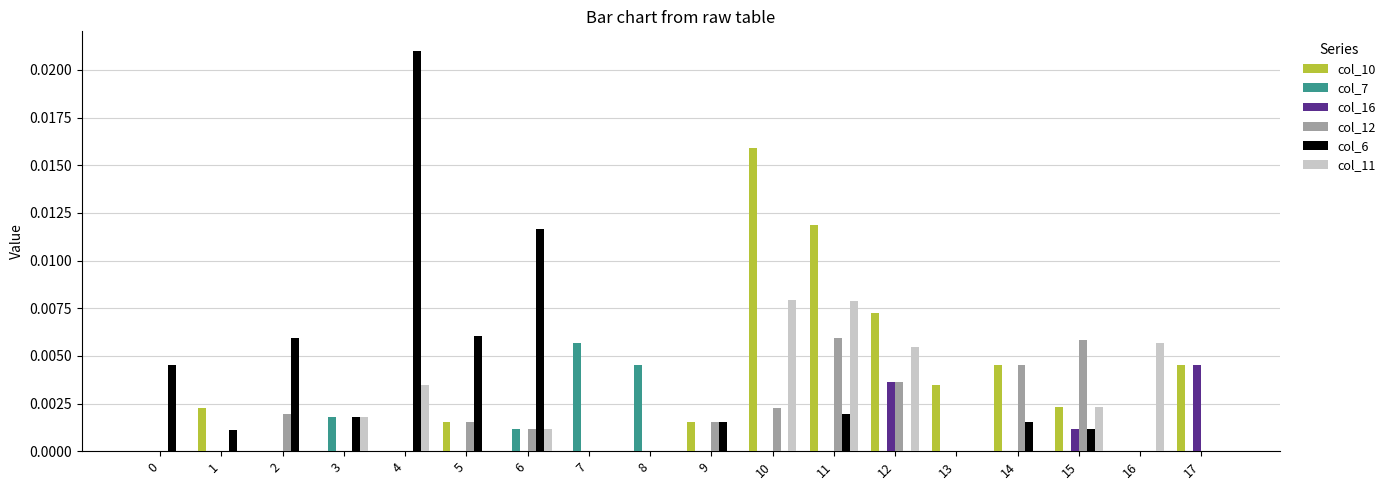

Which label corresponds to the largest value in the chart?

4